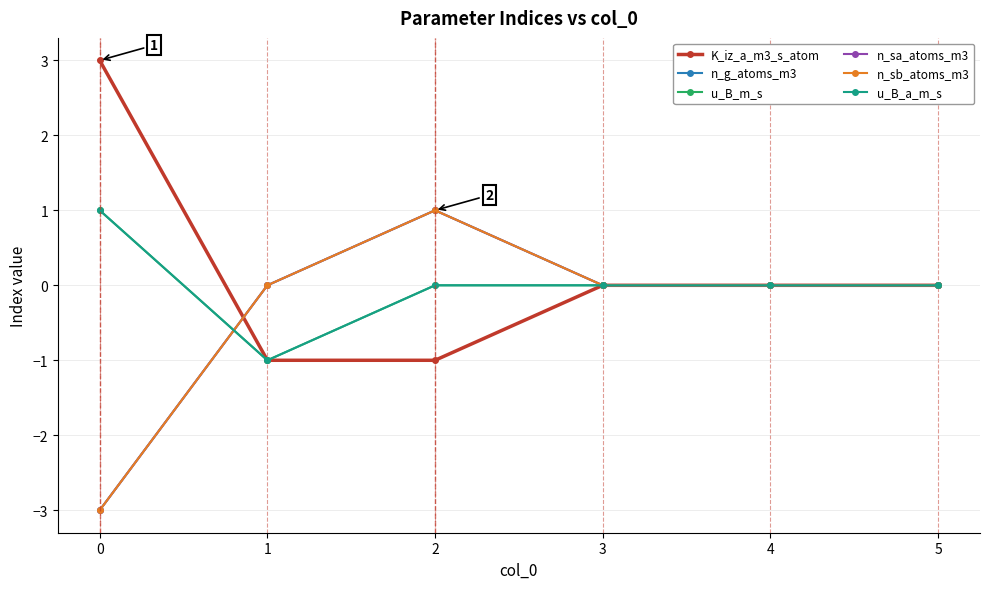

At which category is the sum across all series the highest?

2